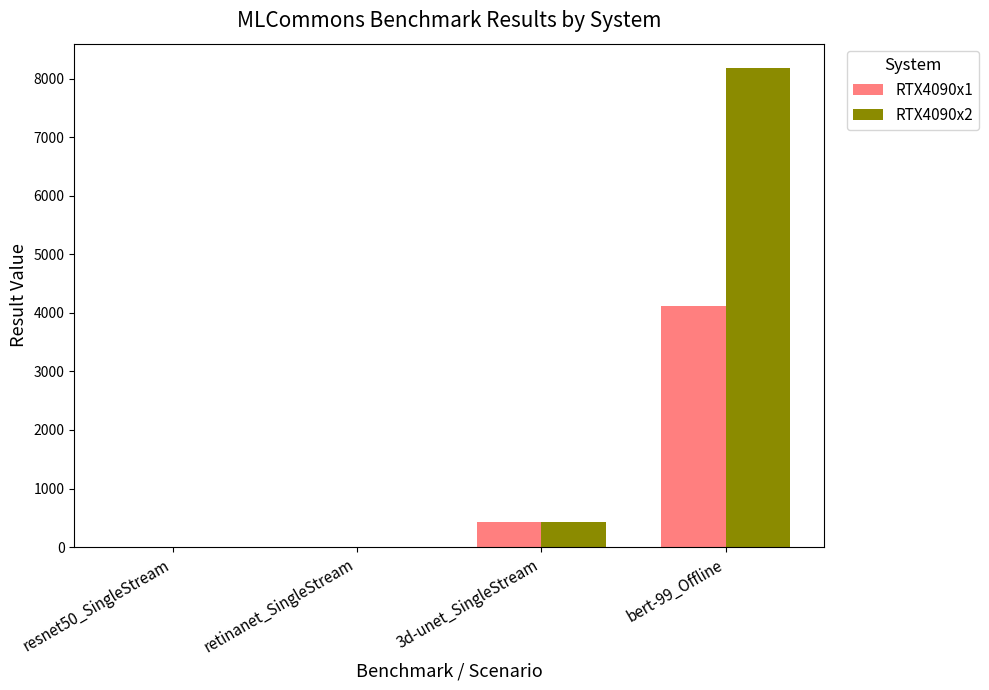

Where does the RTX4090x1 series first go above 433?

3d-unet_SingleStream